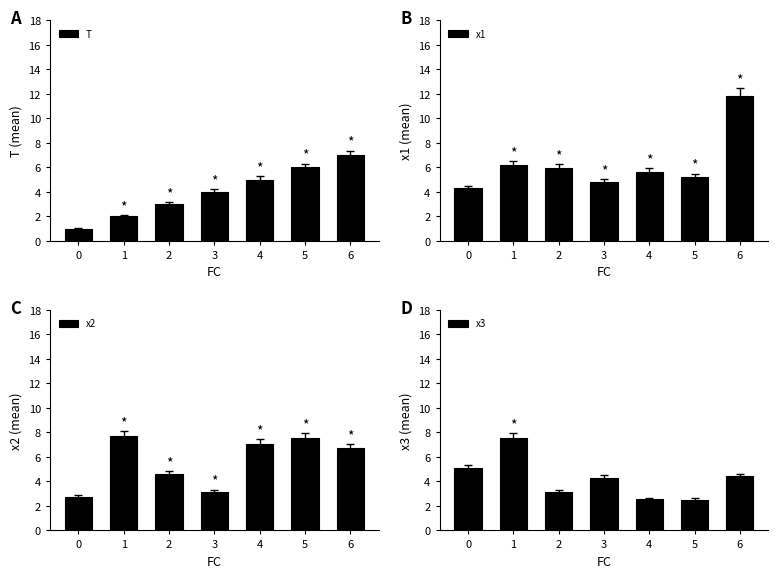

At 1, list the series in order from largest to smallest.

x2, x3, x1, T